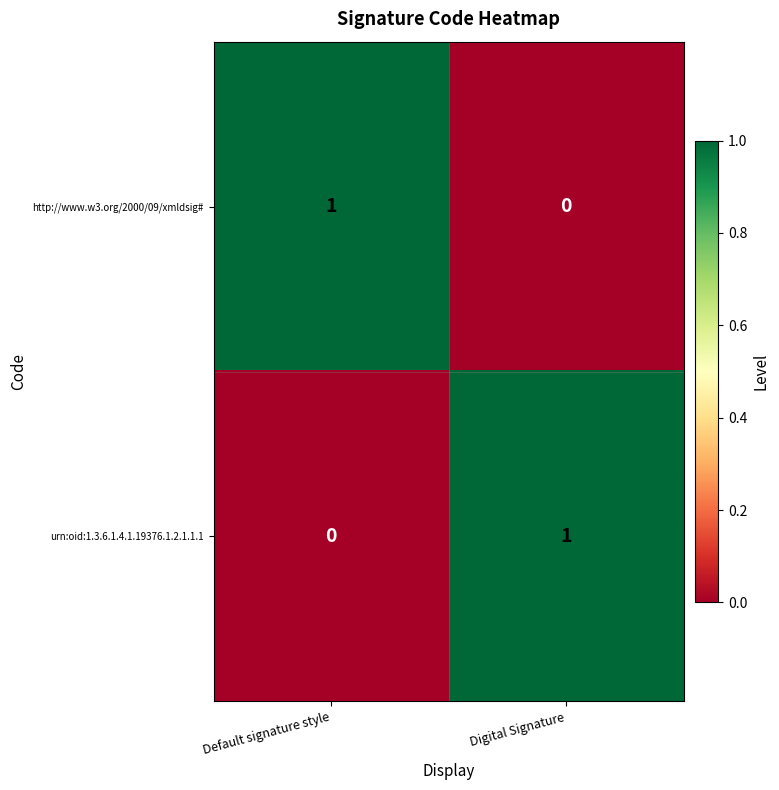

How many data points in http://www.w3.org/2000/09/xmldsig# are less than 1?

1